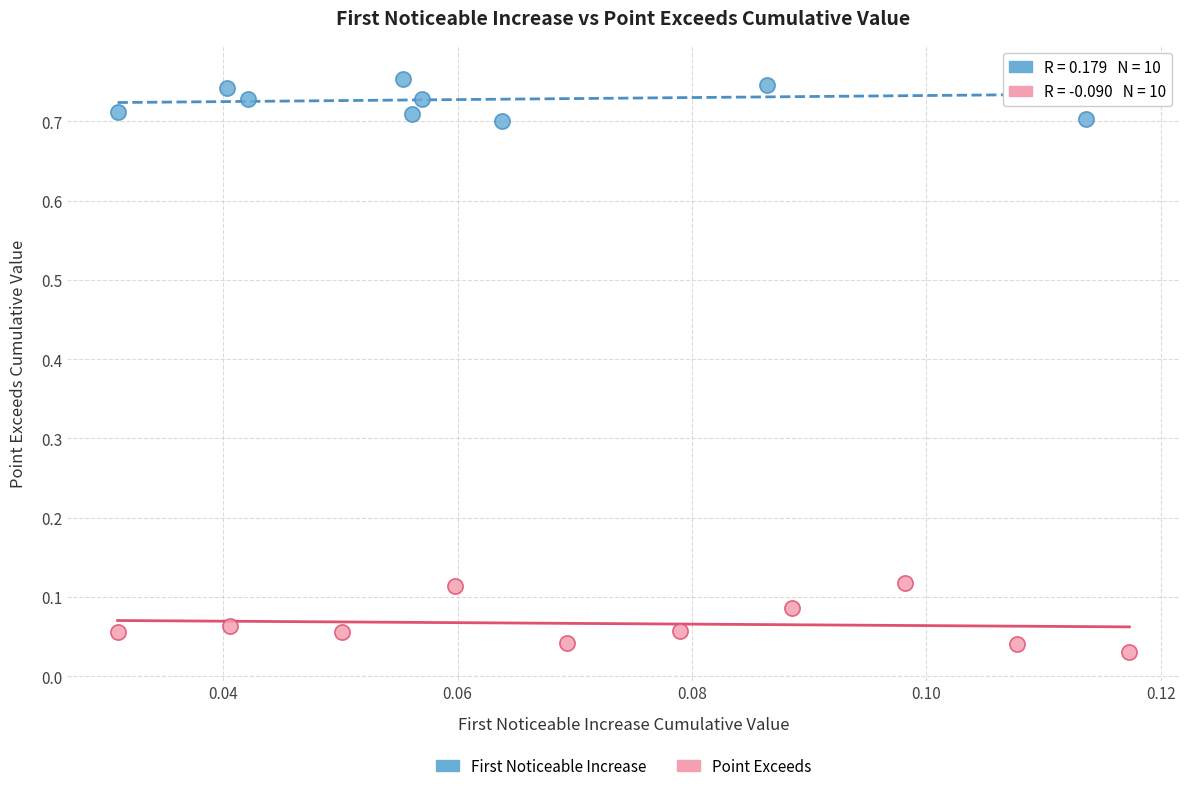

Which series contains the lowest Y value?

Point Exceeds